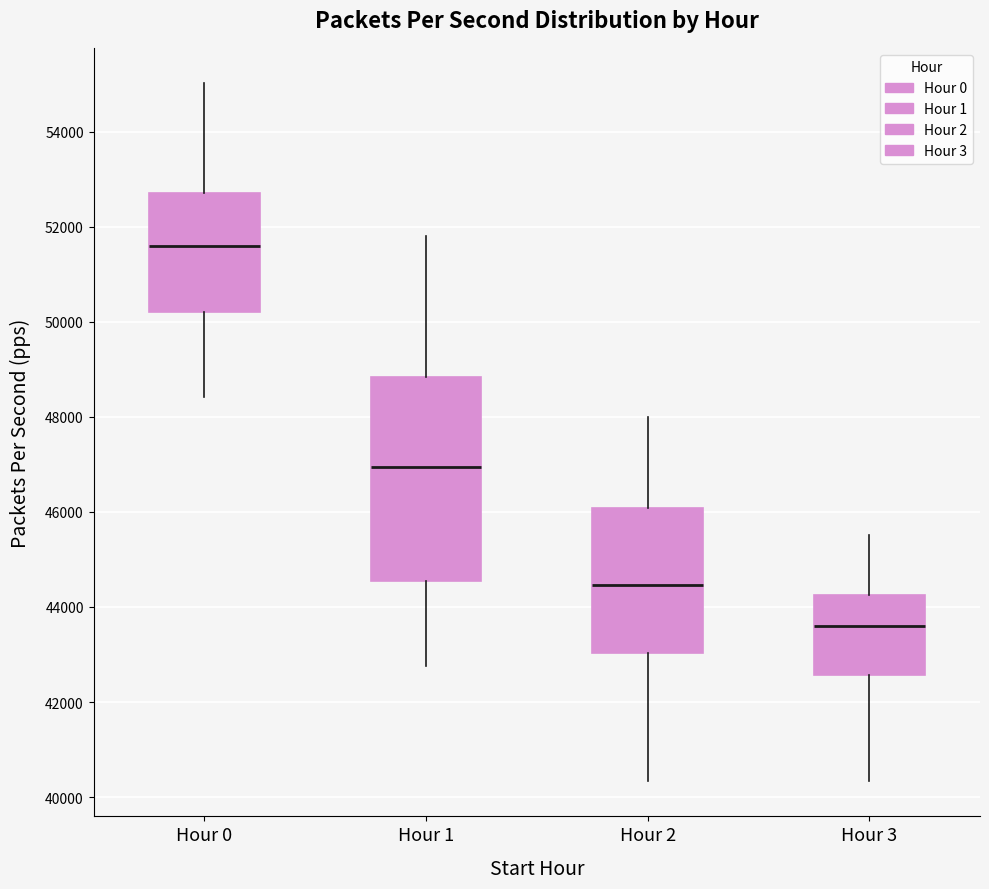

Which box is the tallest, from its lower edge to its upper edge?

Hour 1